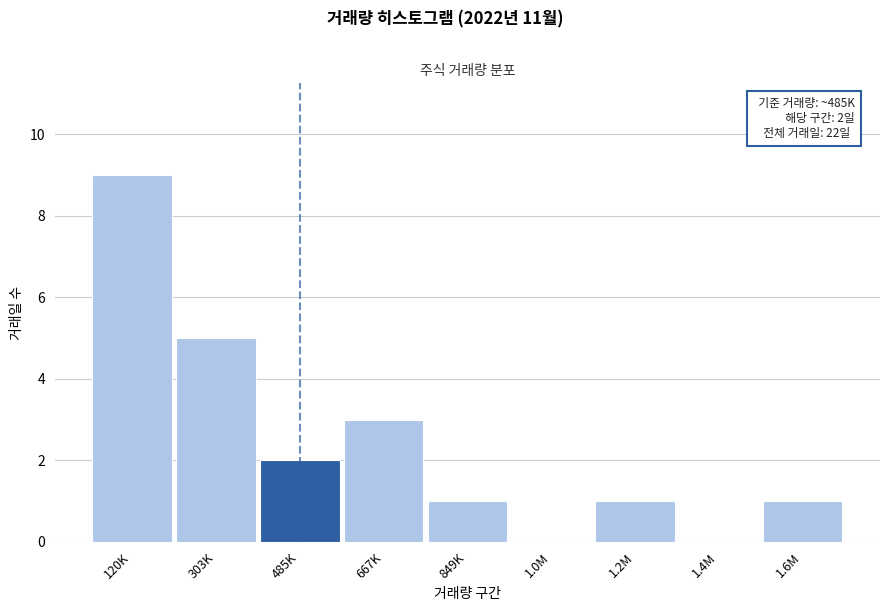

Reading right to left, what are all the values shown in this chart?

1.6M=1	1.4M=0	1.2M=1	1.0M=0	849K=1	667K=3	485K=2	303K=5	120K=9